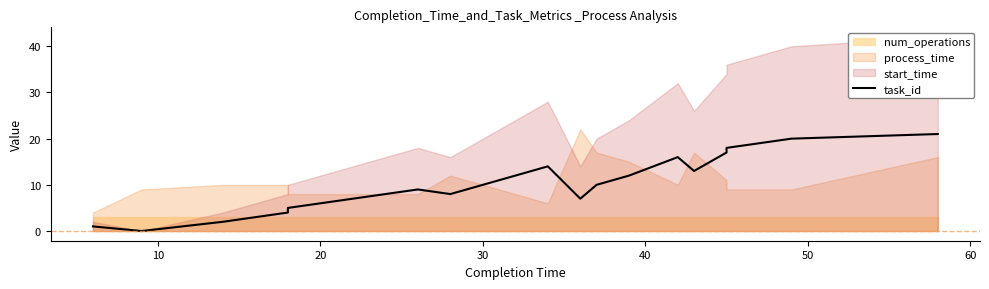

Does the chart have visible grid lines?

No